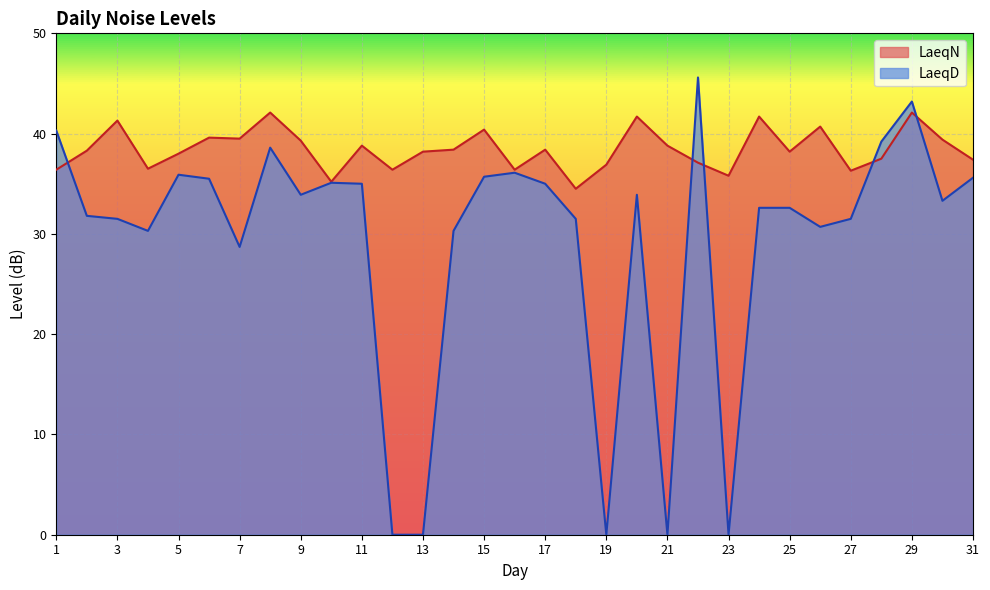

Where does the LaeqD series first go above 33?

1